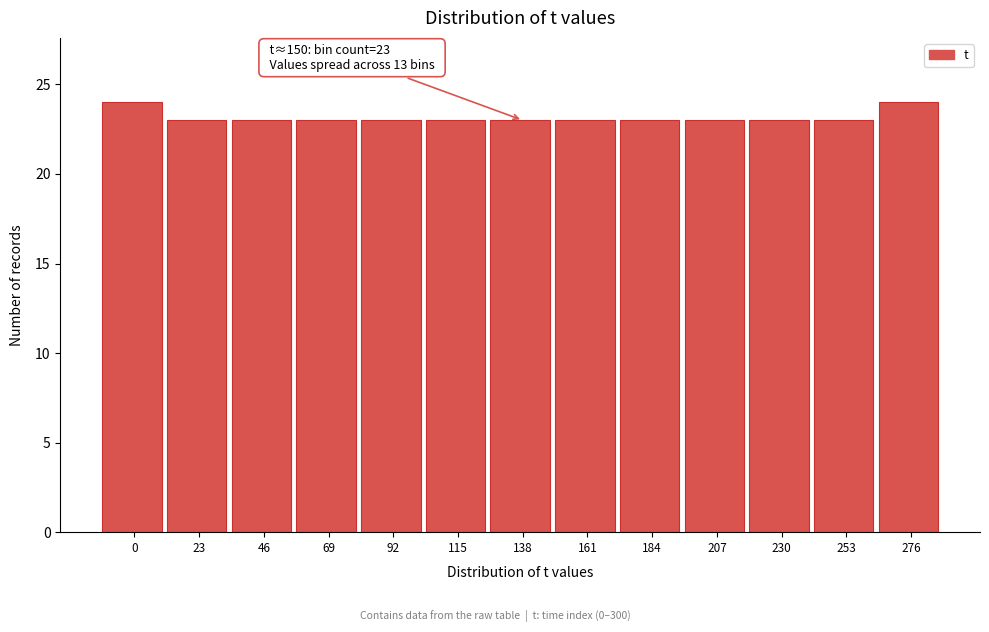

Reading left to right, transcribe all the data shown in this chart.

24	23	23	23	23	23	23	23	23	23	23	23	24